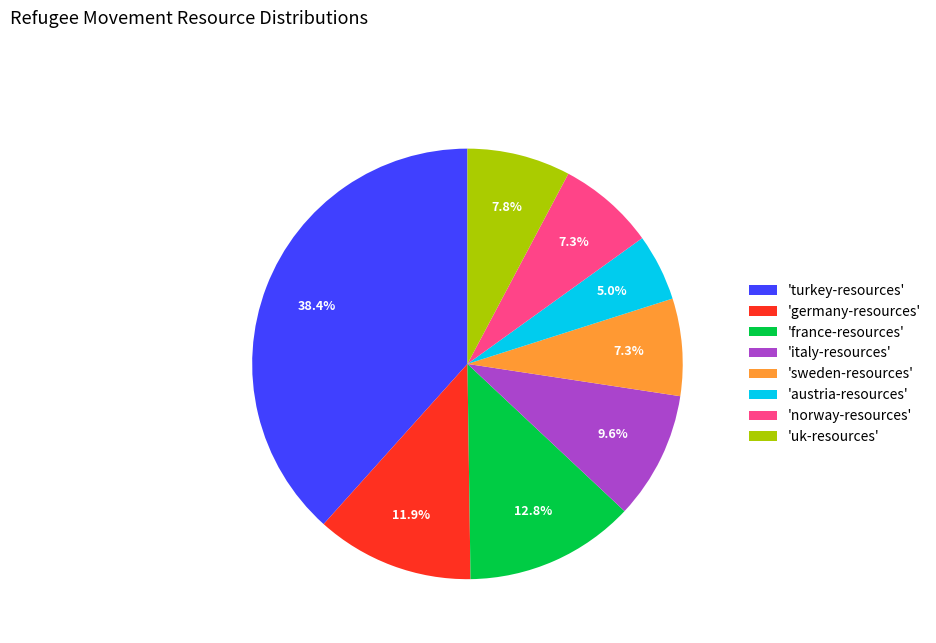

What is the smallest slice in the pie chart?

'austria-resources'